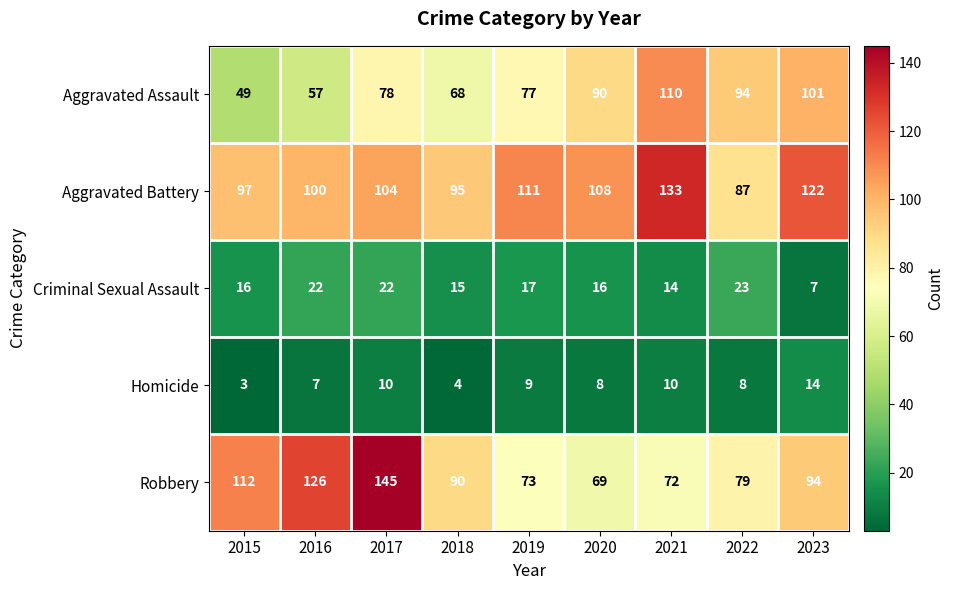

What is the average value of the Criminal Sexual Assault series?

17